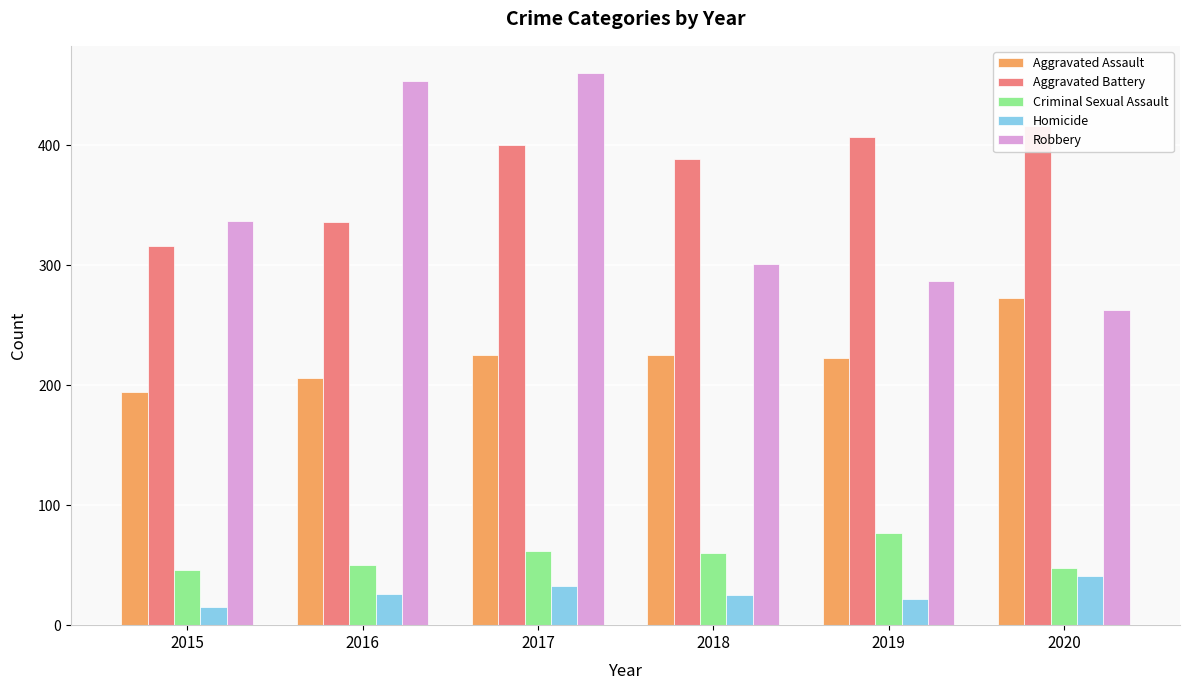

What is the lowest value of the Robbery series?

263